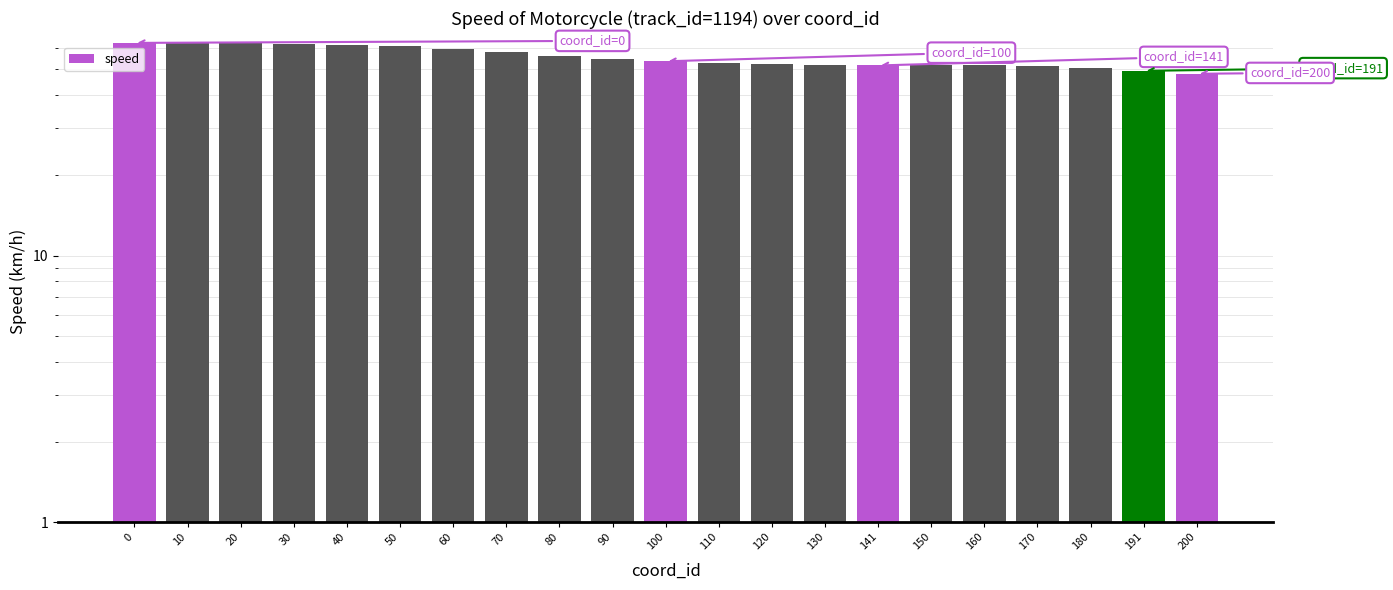

Reading left to right, transcribe all the data shown in this chart.

62.8	62.7	62.6	62.4	61.8	61.0	59.8	58.1	56.1	54.5	53.6	53.0	52.4	51.9	51.7	51.8	51.7	51.3	50.4	49.3	48.1